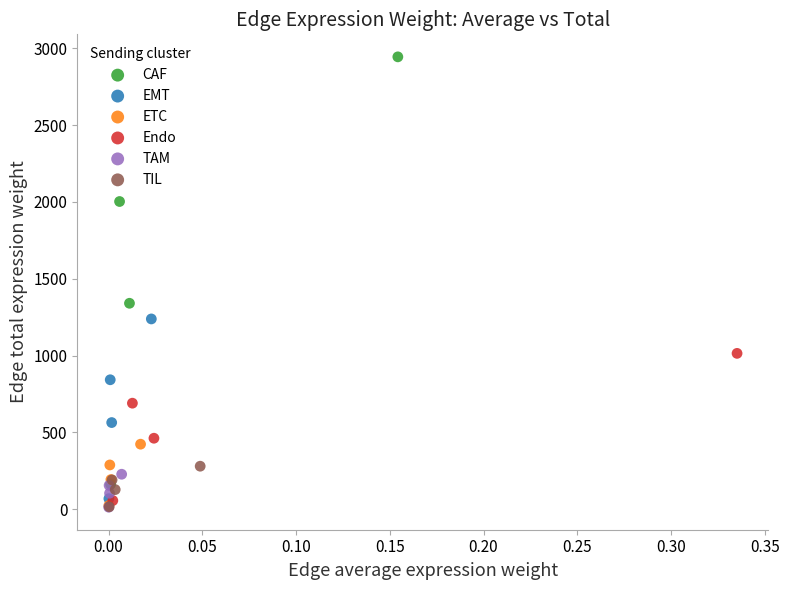

Which series contains the highest Y value?

CAF